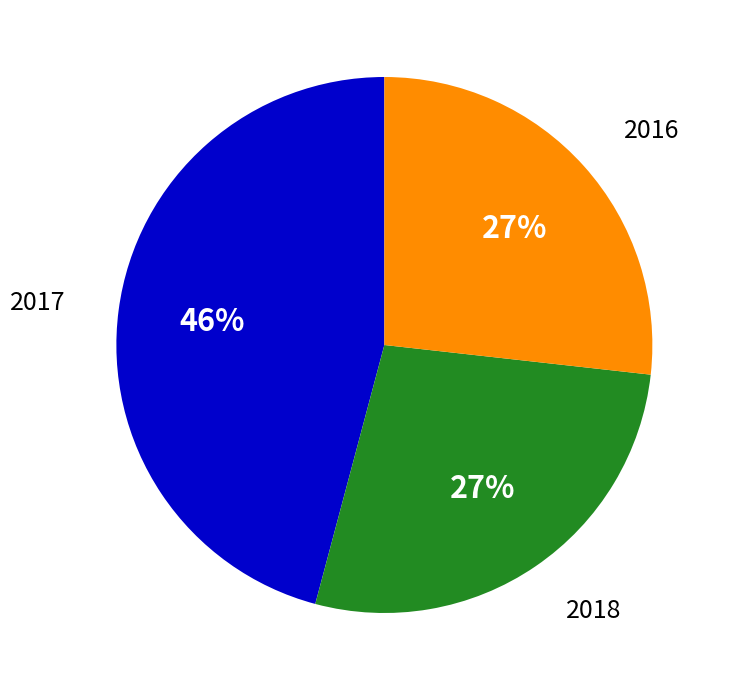

To the nearest percent, what is the average slice percentage?

33%